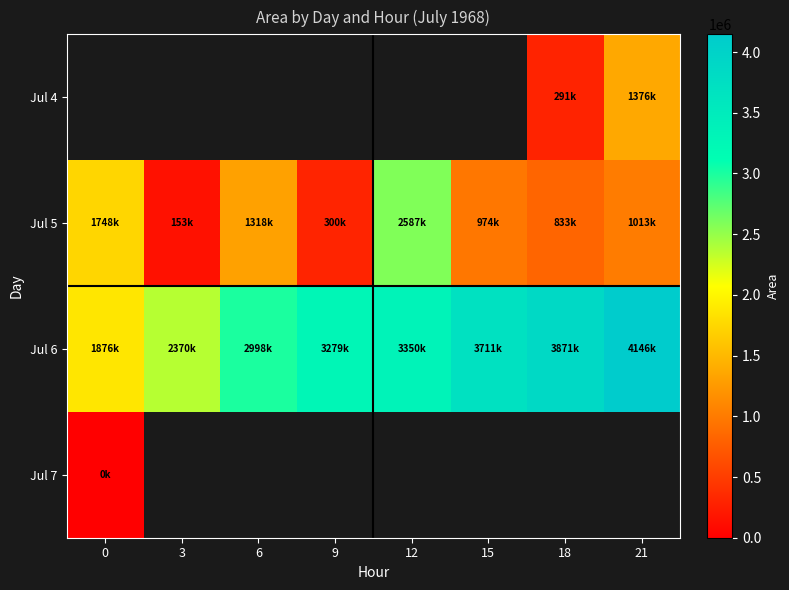

Which series has the largest total across all categories?

Jul 6